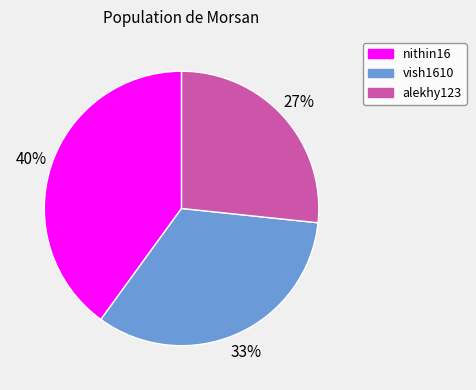

Count the number of slices in the pie.

3